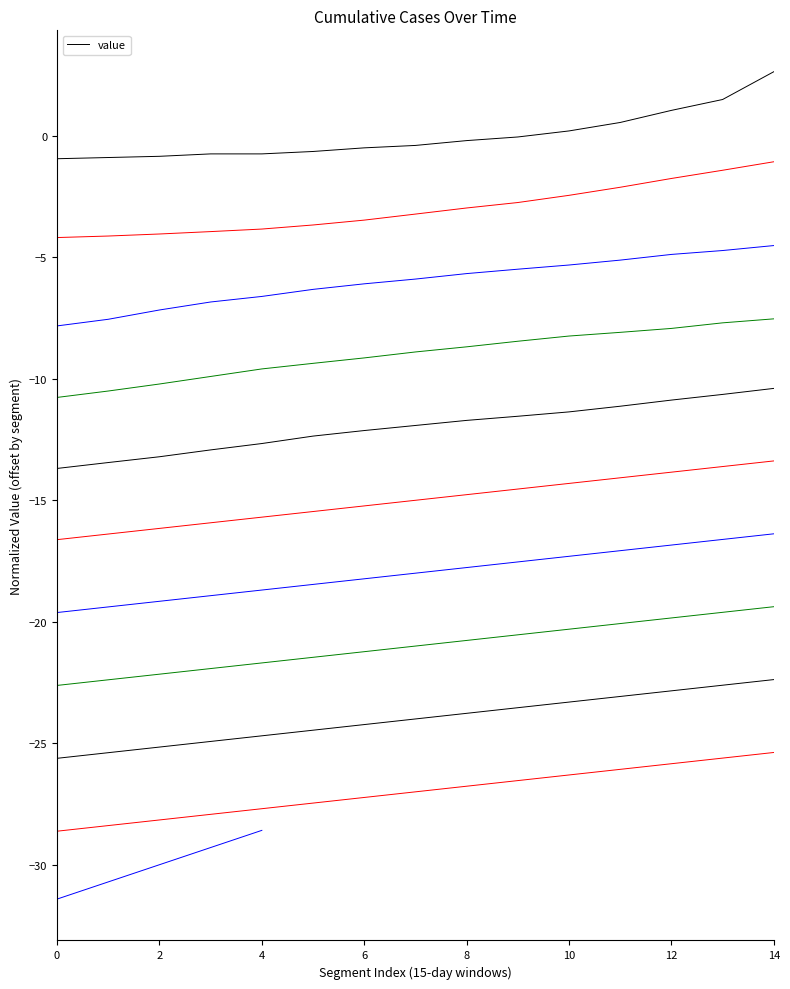

Does the chart have visible grid lines?

No